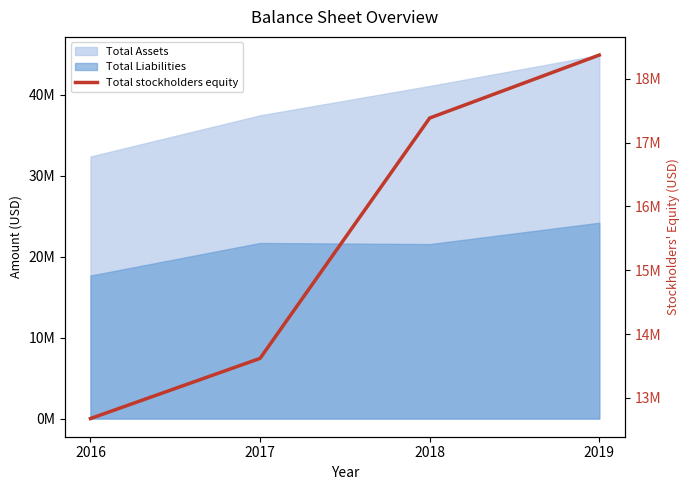

What is the value of the 4th point from the left?

18374543